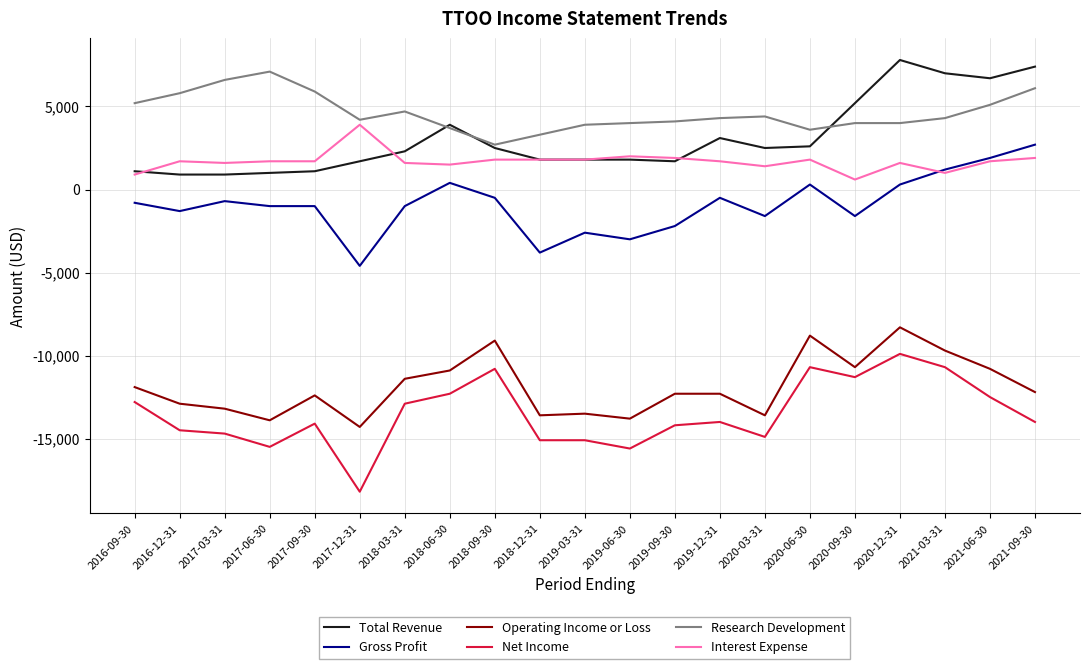

What position from the right is 2016-12-31?

20